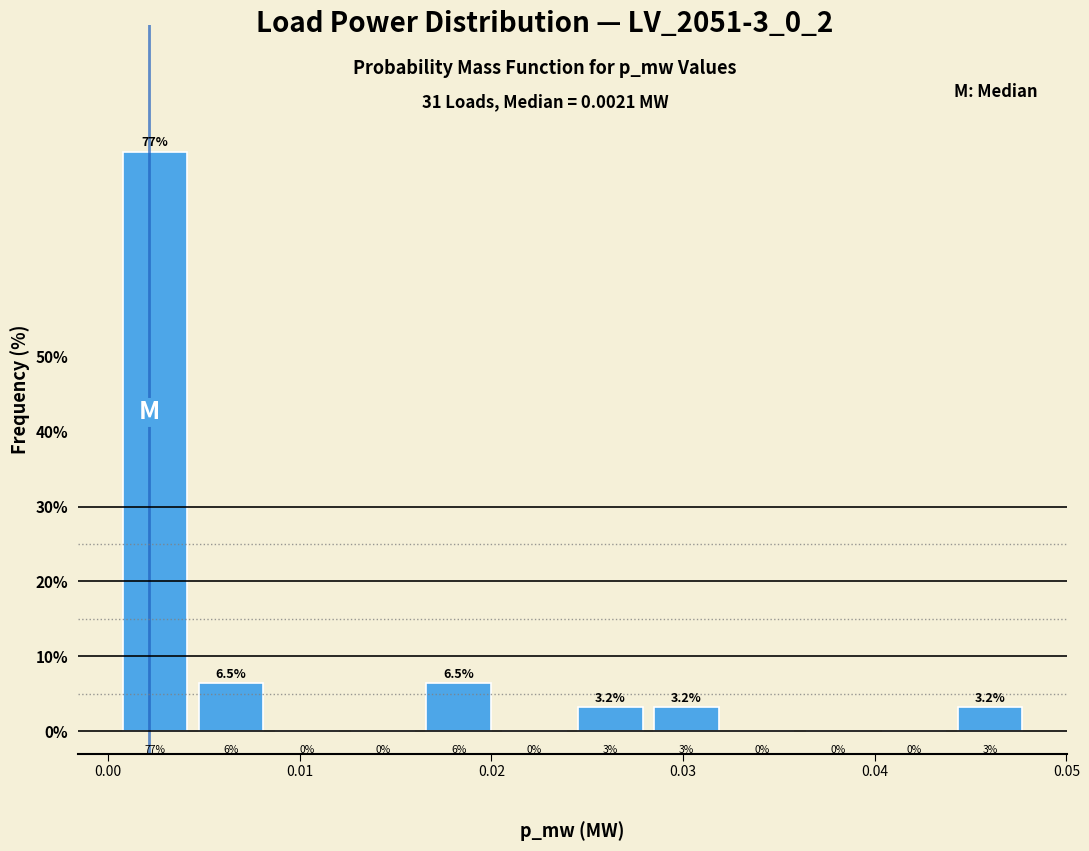

Read against the x-axis, roughly where is the centre of the tallest bar?

0.002